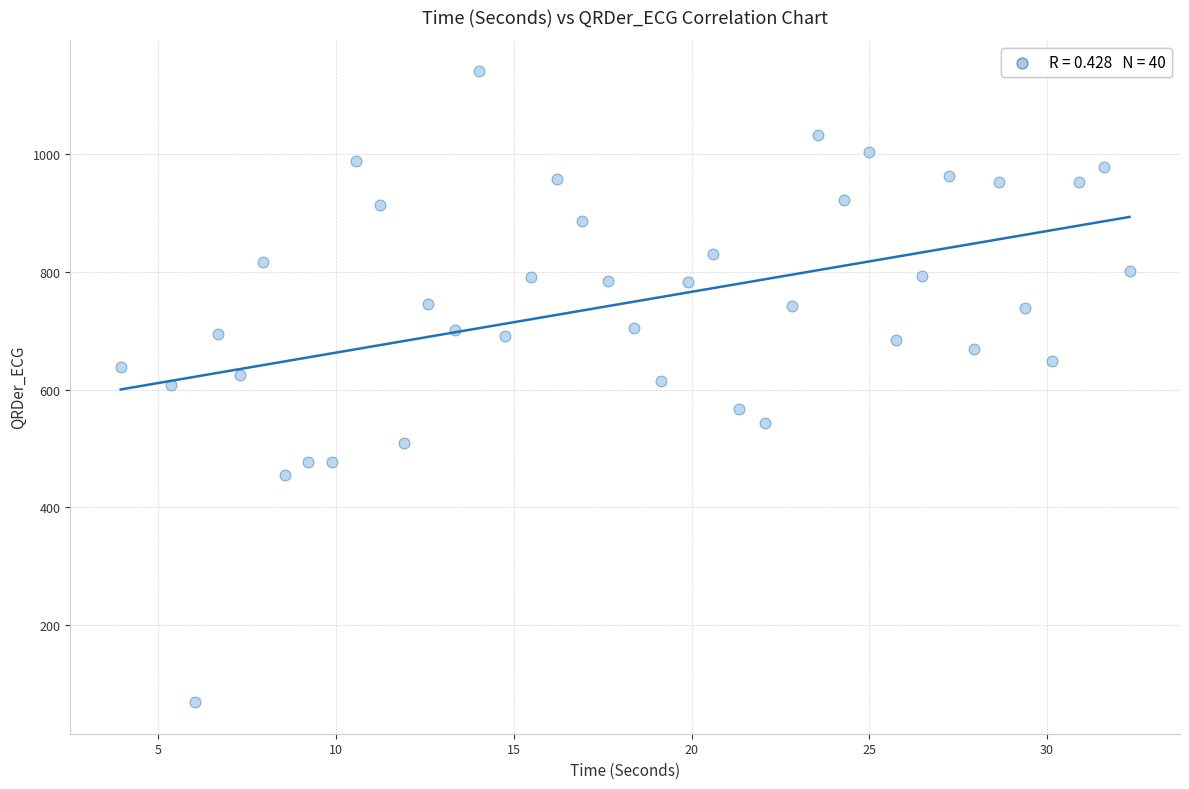

What is the range of Y values (max minus min)?

1072.2